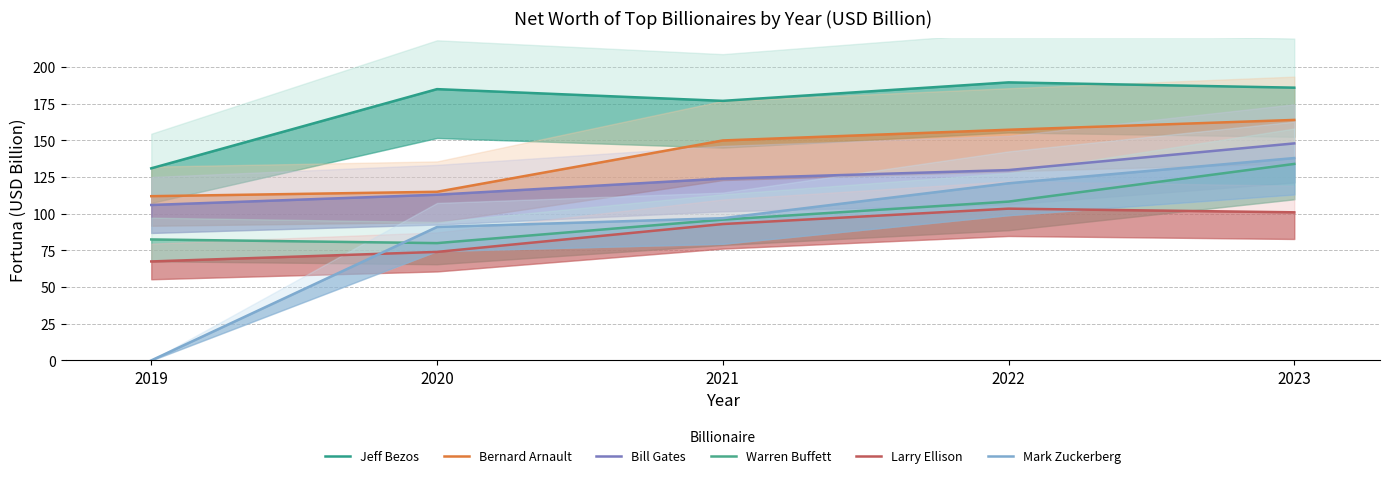

The value of Warren Buffett at 2022 is 73.5. True or false?

False